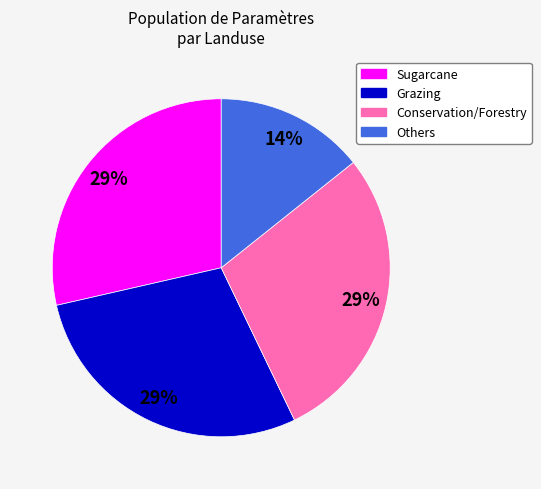

To the nearest percent, what is the combined percentage of Sugarcane and Grazing?

57%